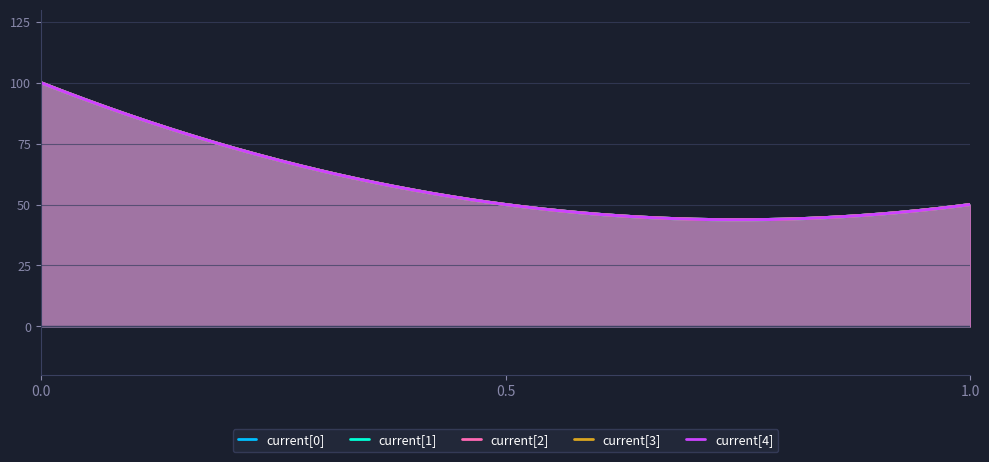

The current[3] series shows 50 at 0.5. True or false?

True